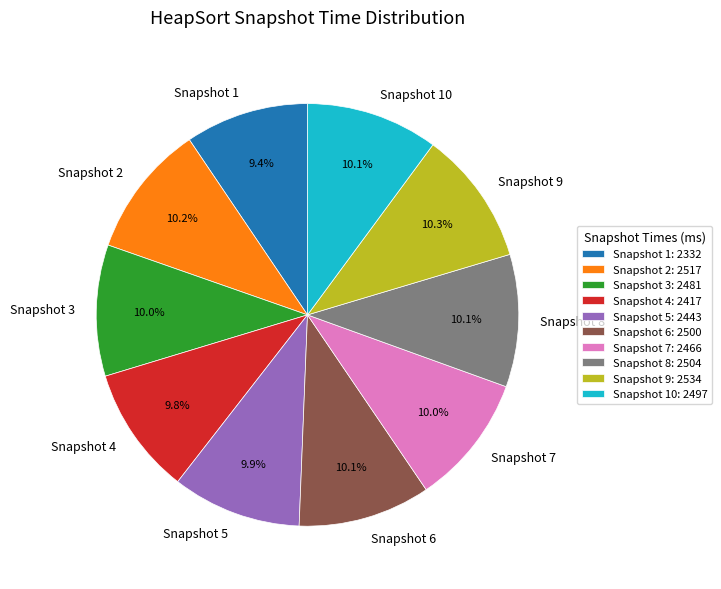

Do Snapshot 6 and Snapshot 7 together represent more than half of the pie?

No